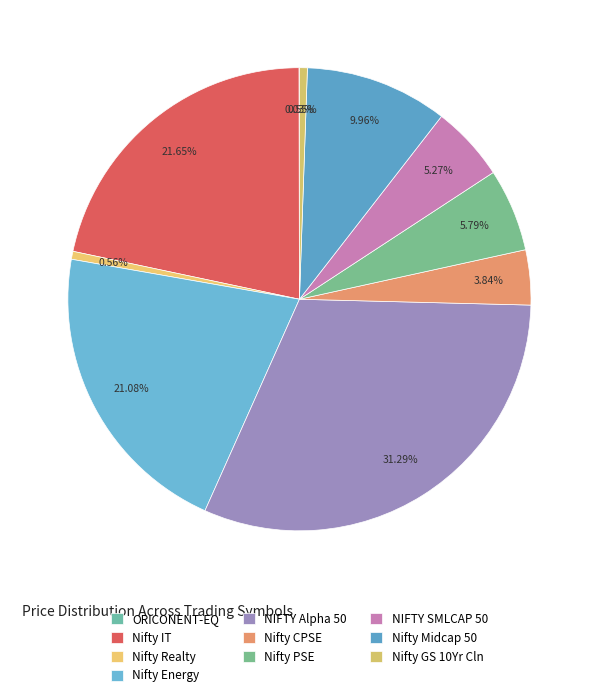

Rank the categories by value from highest to lowest.

NIFTY Alpha 50, Nifty IT, Nifty Energy, Nifty Midcap 50, Nifty PSE, NIFTY SMLCAP 50, Nifty CPSE, Nifty Realty, Nifty GS 10Yr Cln, ORICONENT-EQ